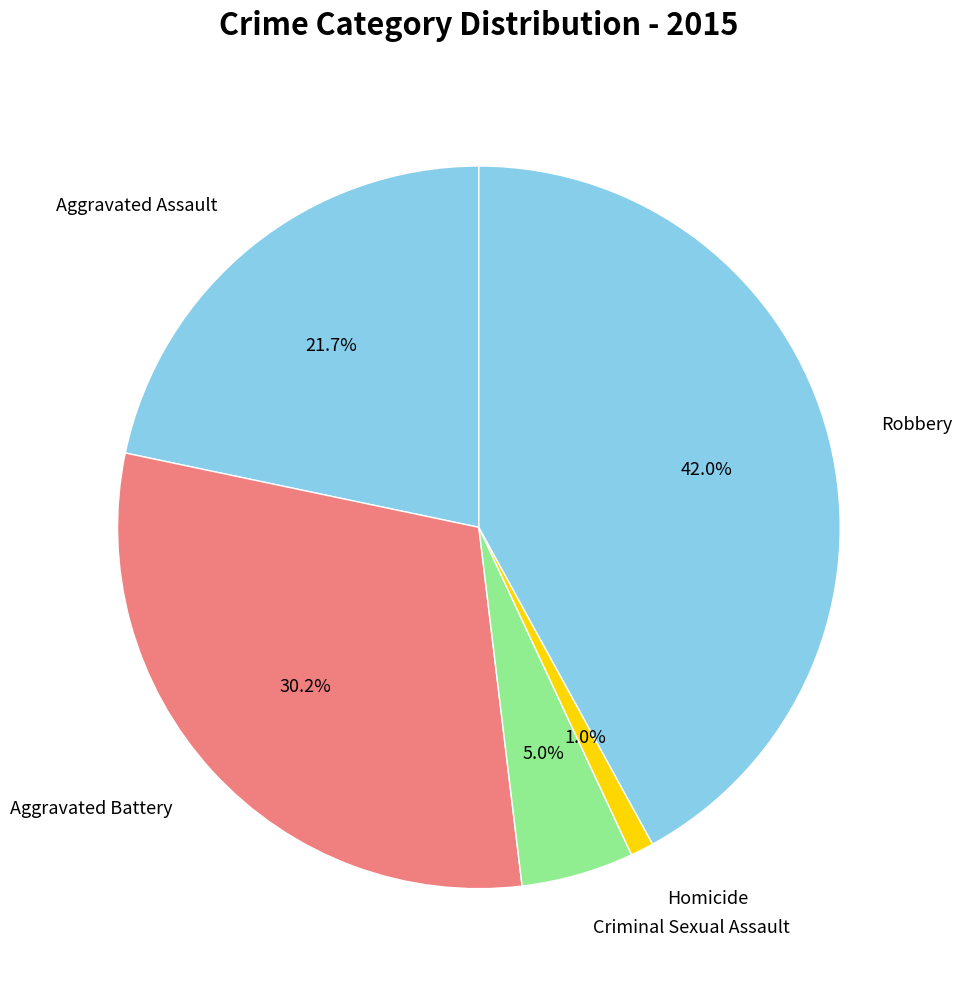

Rank the categories by value from lowest to highest.

Homicide, Criminal Sexual Assault, Aggravated Assault, Aggravated Battery, Robbery